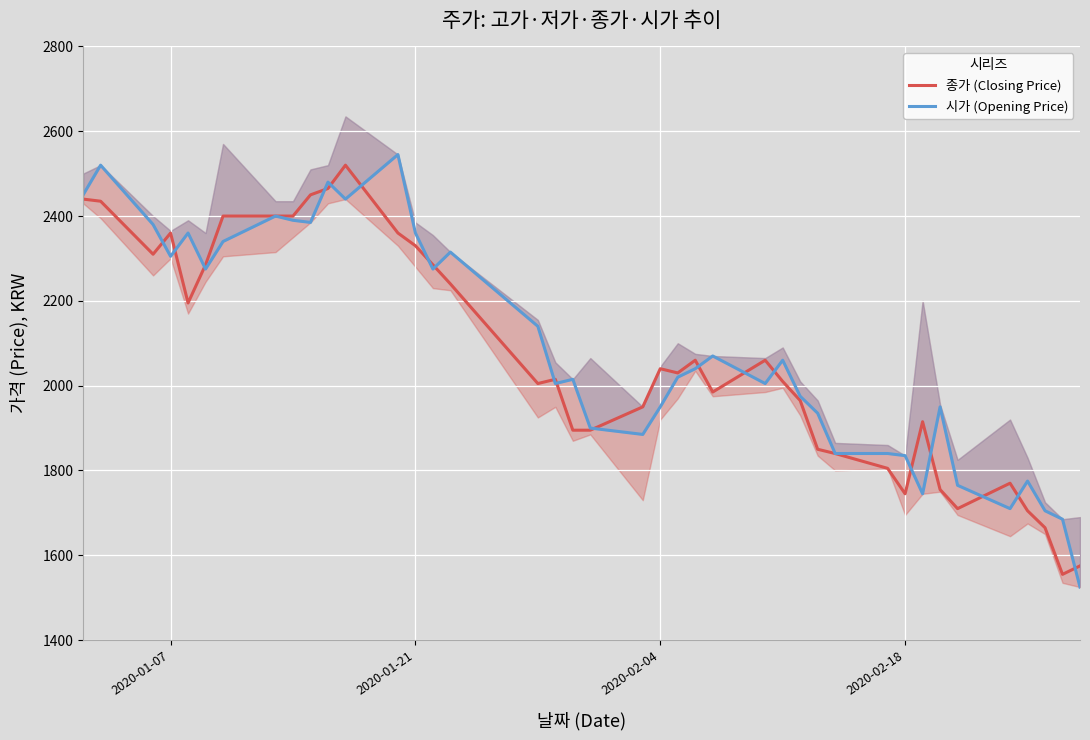

What is the minimum value for 종가 (Closing Price)?

1555